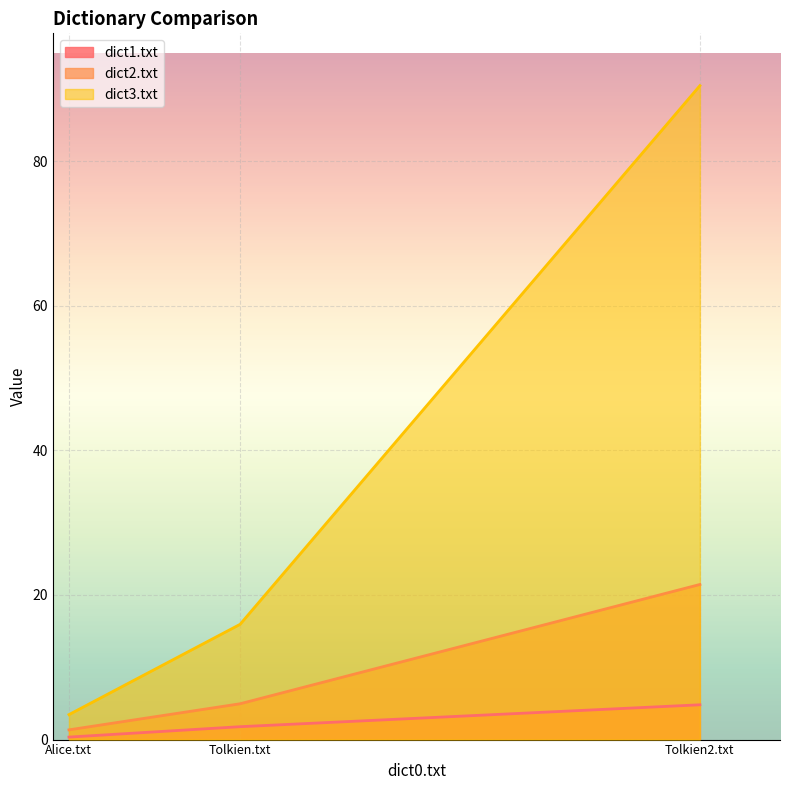

Which series has the widest spread of values?

dict3.txt